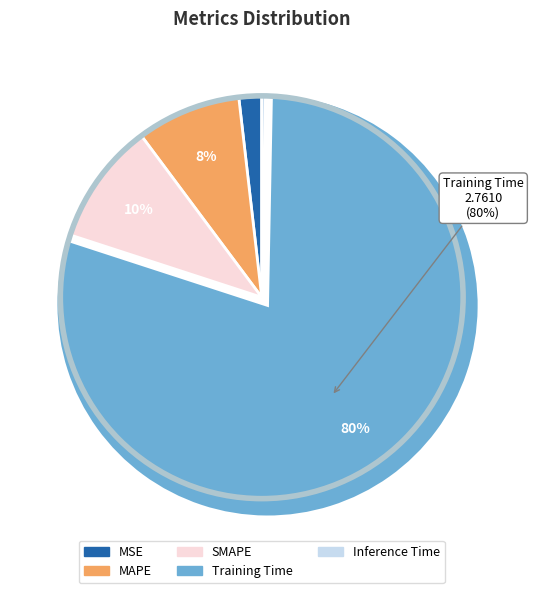

Between MAPE and Training Time, which is larger?

Training Time